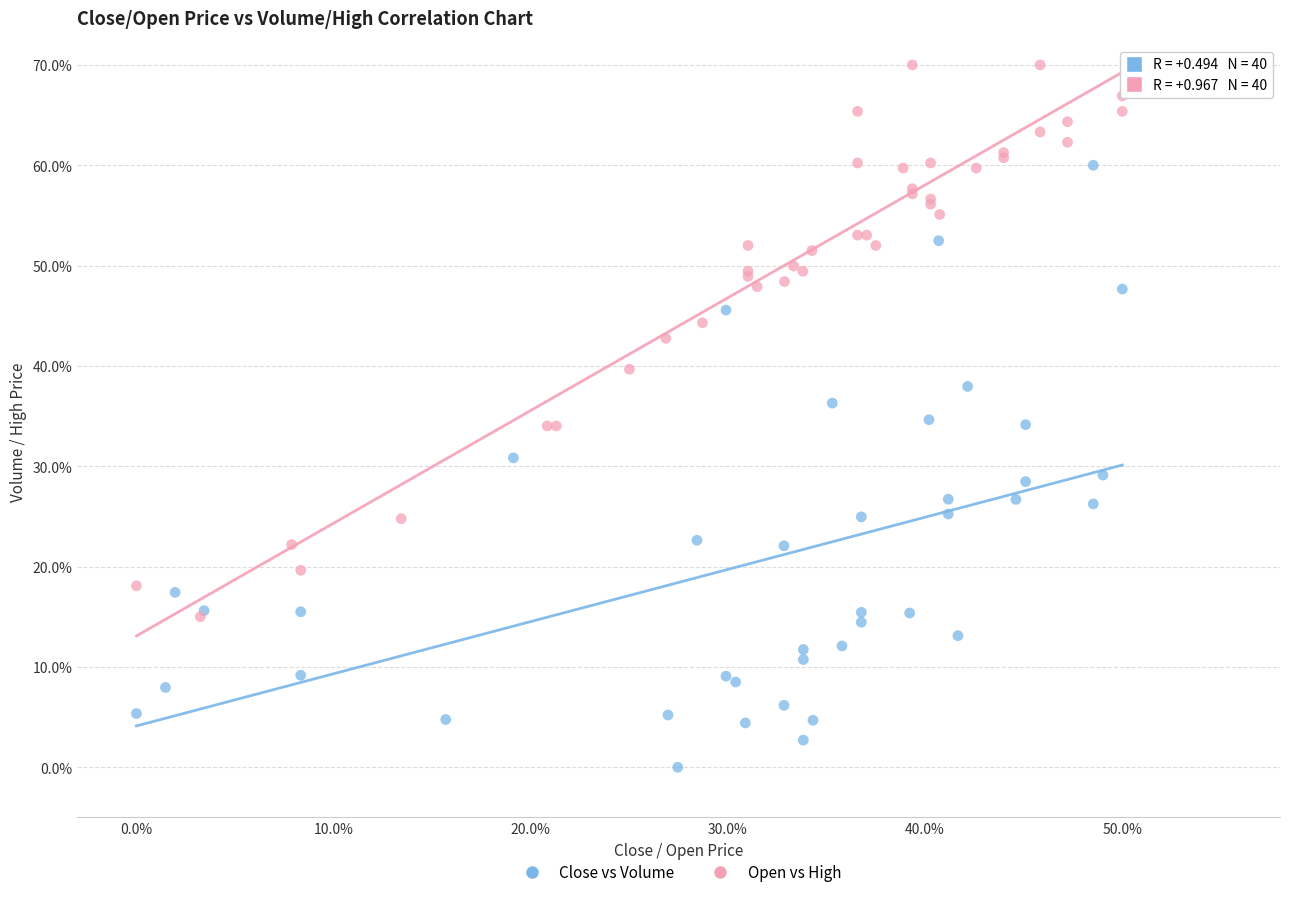

What are all the series names shown in the legend?

Close vs Volume, Open vs High